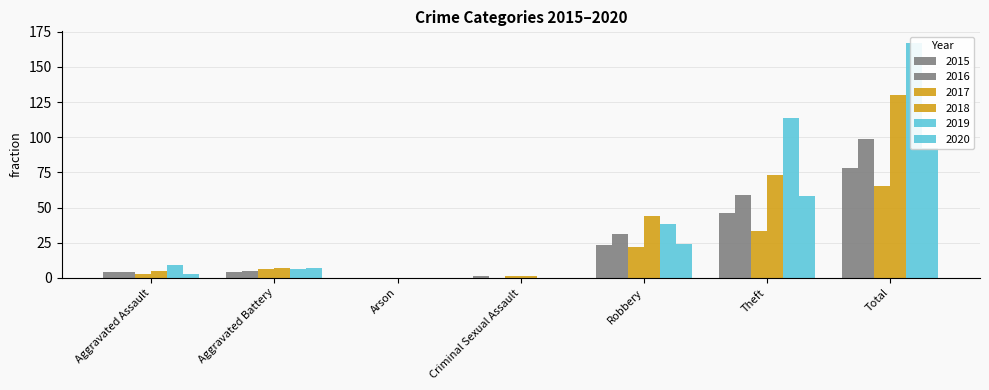

True or false: 2020 has a value of 58 at Theft.

True